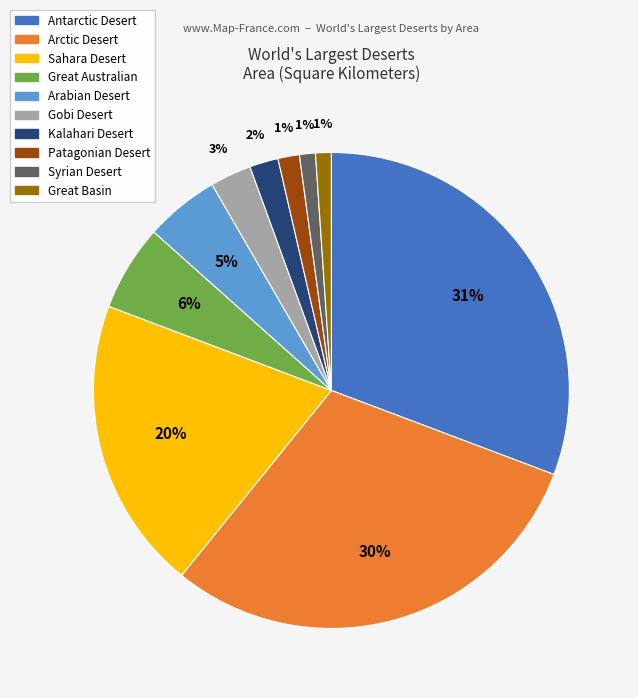

Between Gobi Desert and Antarctic Desert, which is larger?

Antarctic Desert